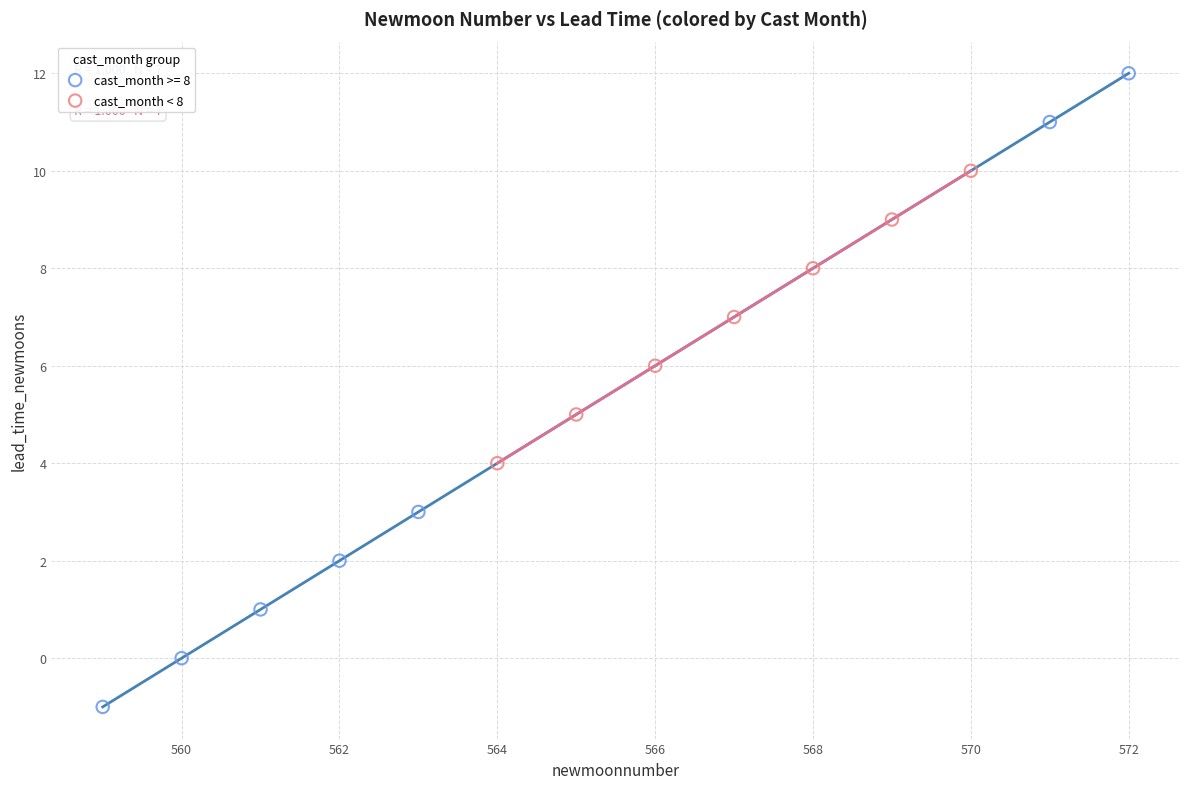

Which series has the largest Y range (max minus min)?

cast_month >= 8